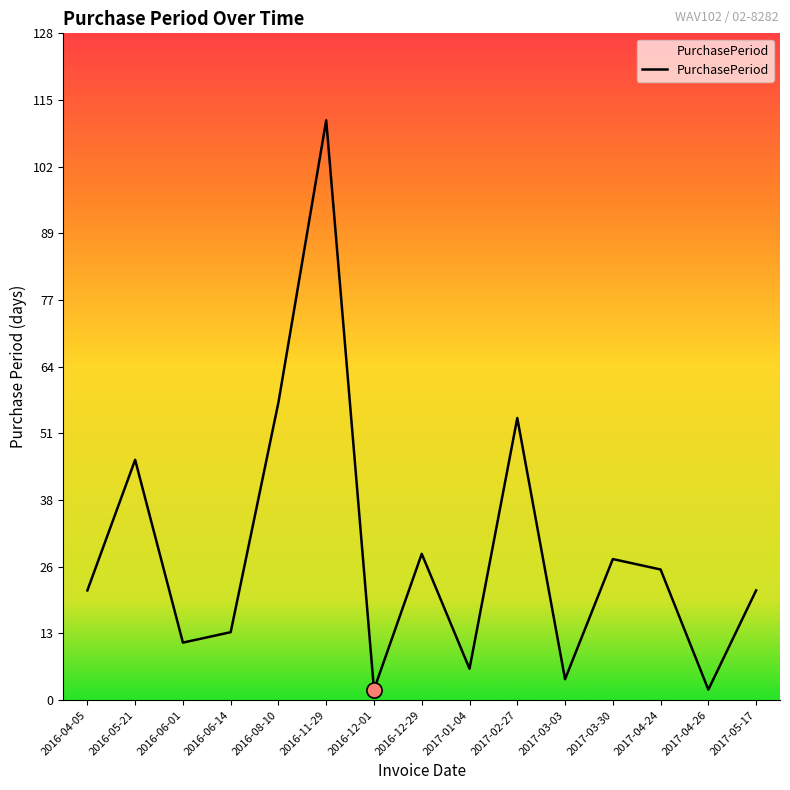

What is the change in value from 2016-04-05 to 2016-08-10?

+36